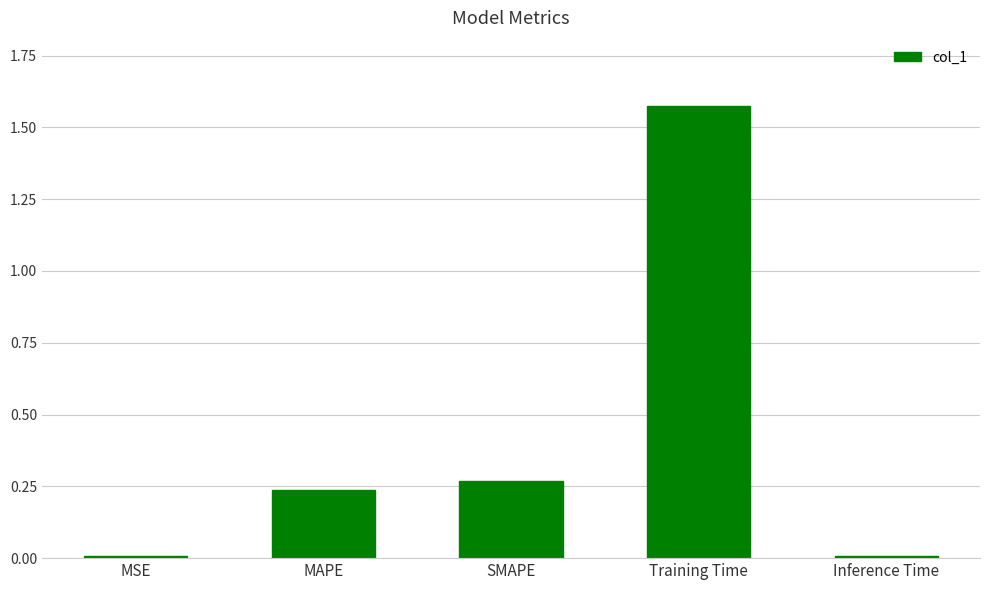

Is it true that the value at MSE is 0.0?

True